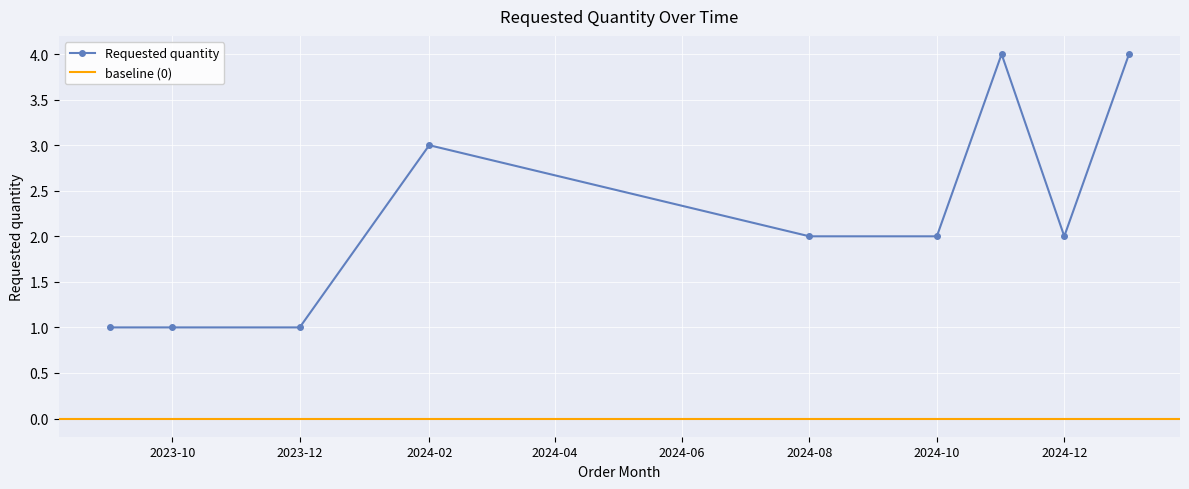

The value of Requested quantity at 2024-12 is 2. True or false?

True